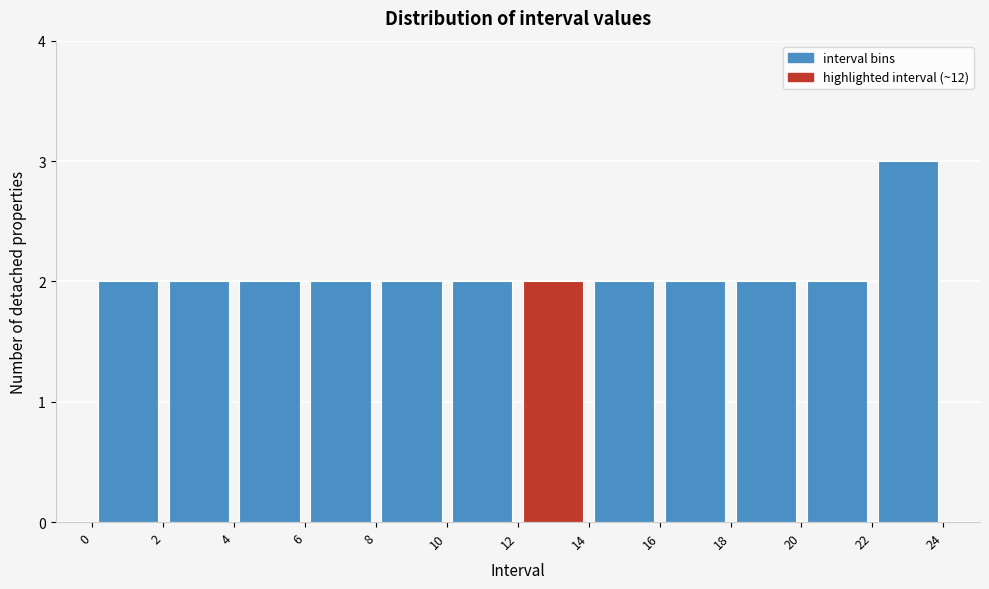

How tall is the bar that spans 6 to 8 on the x-axis? The values are not printed on the chart, so give them approximately, as read against the axis.

2